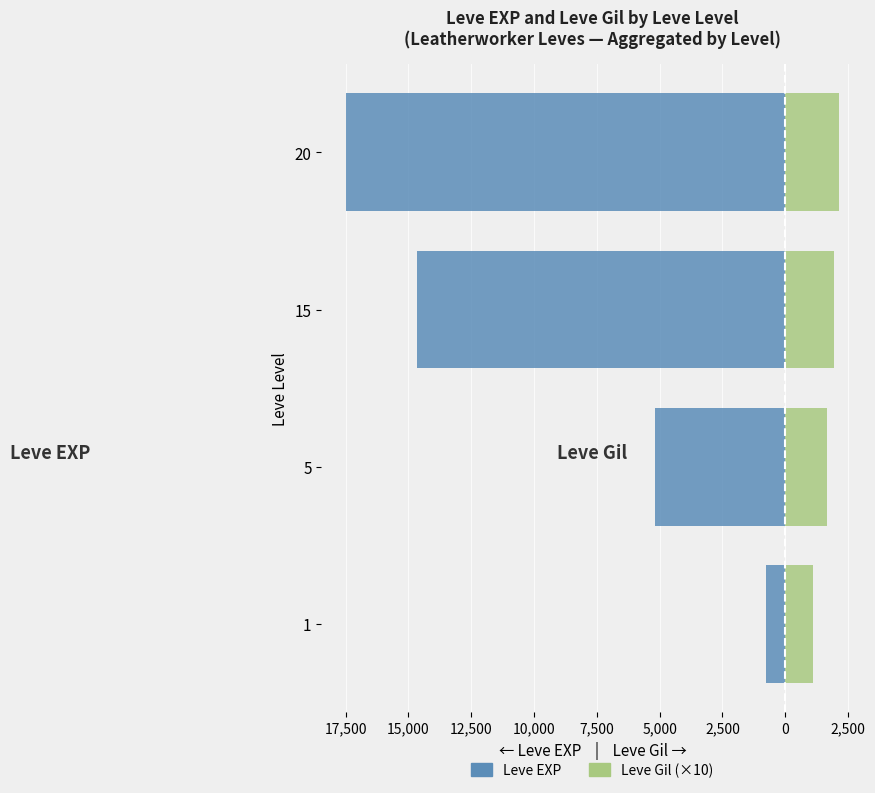

The Leve Gil (×10) series shows 1466.6 at 12,500. True or false?

False